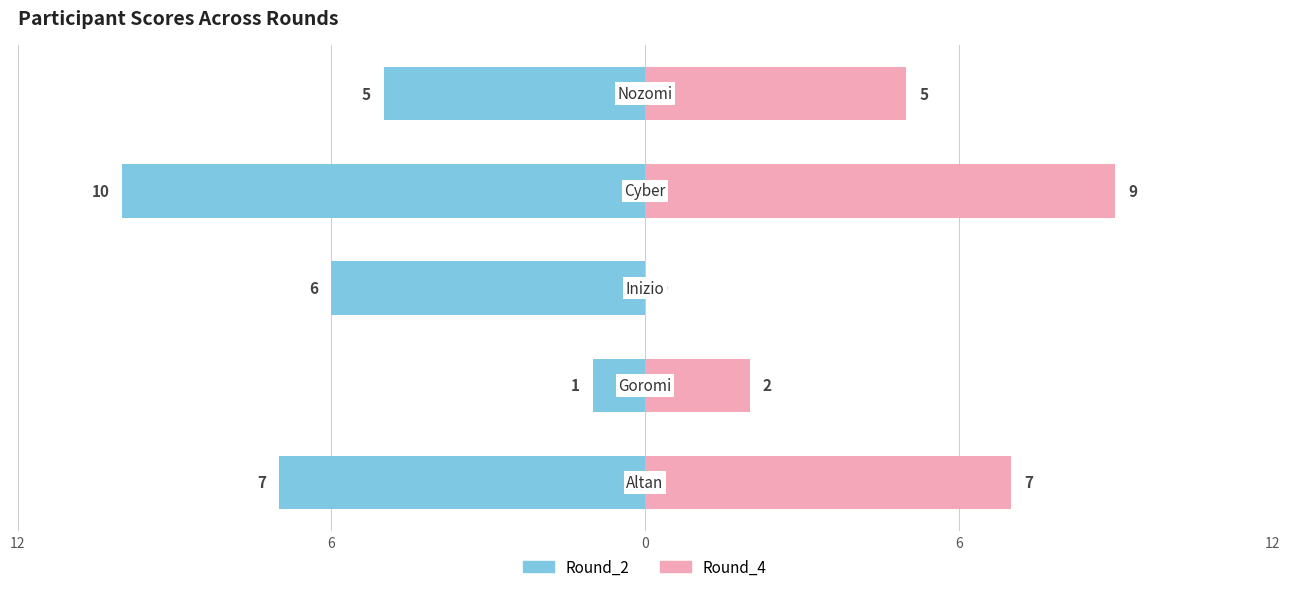

What is the value of the Round_2 bar at the 5th from the left?

-7